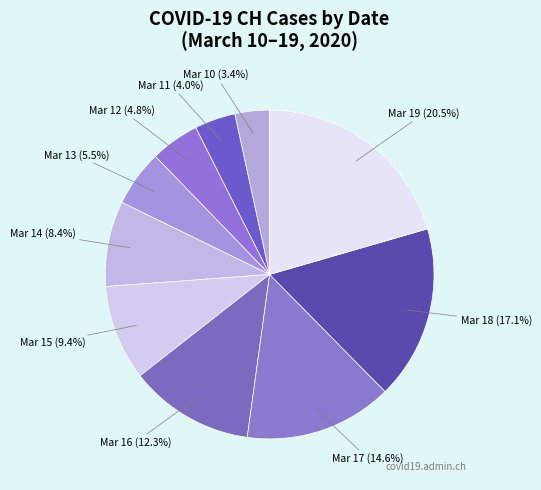

Does Mar 15 represent more than half of the total?

No